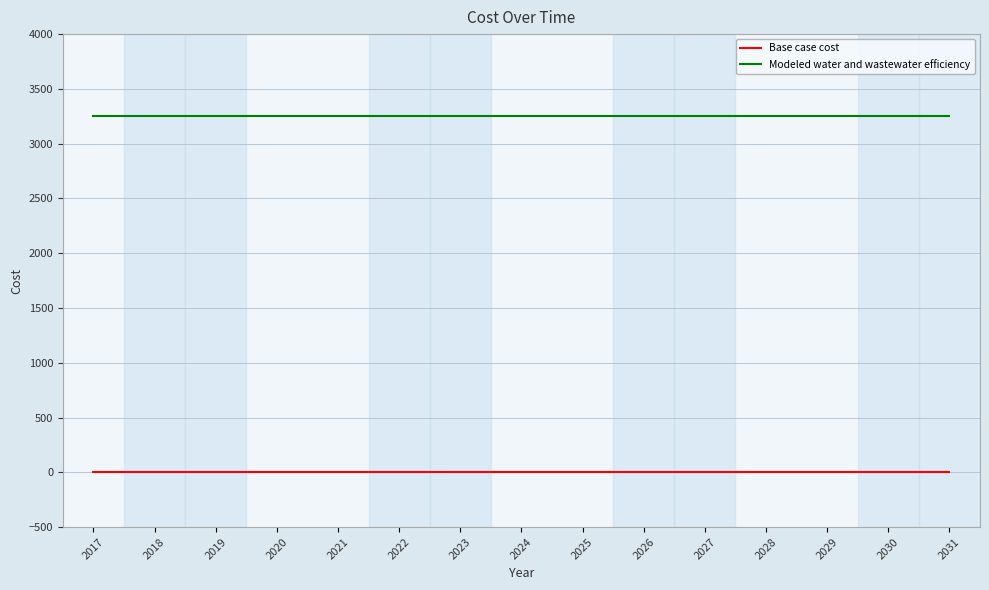

What are all the series names shown in the legend?

Base case cost, Modeled water and wastewater efficiency